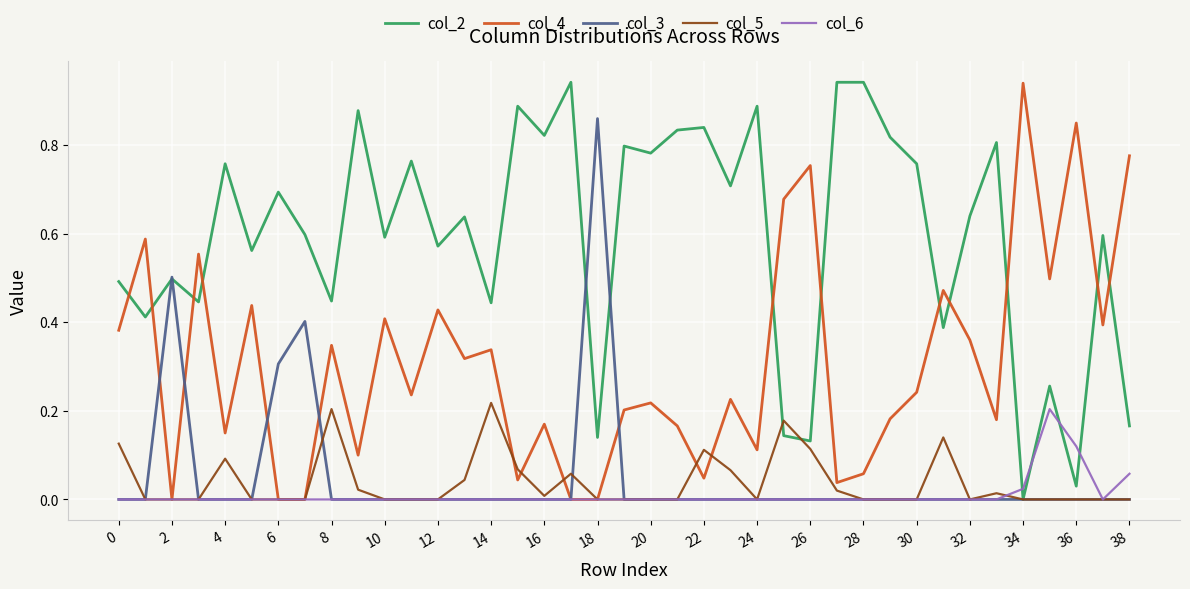

How many times do col_6 and col_2 cross each other?

4